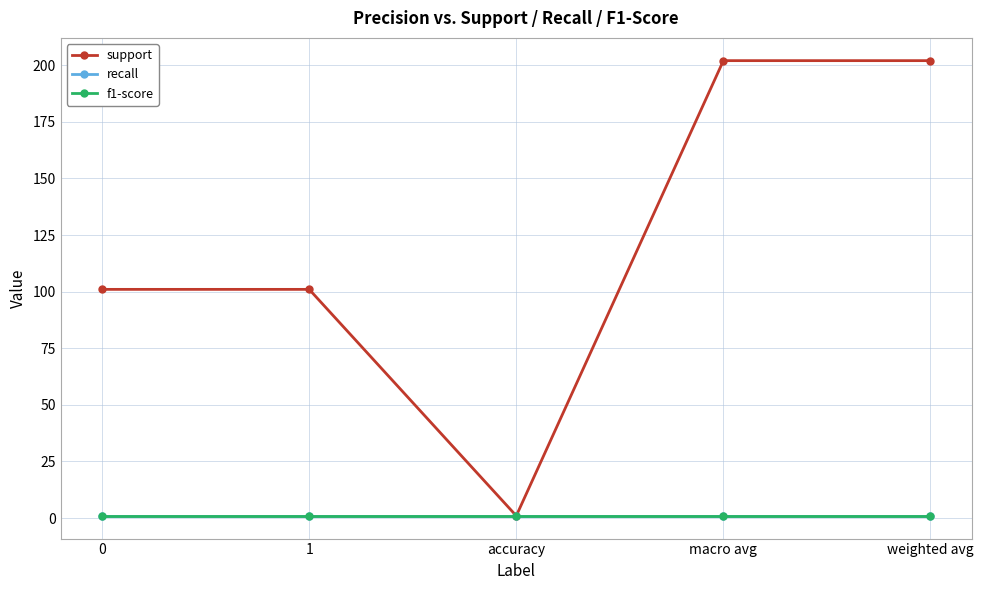

What is the spread (max minus min) of values at macro avg?

201